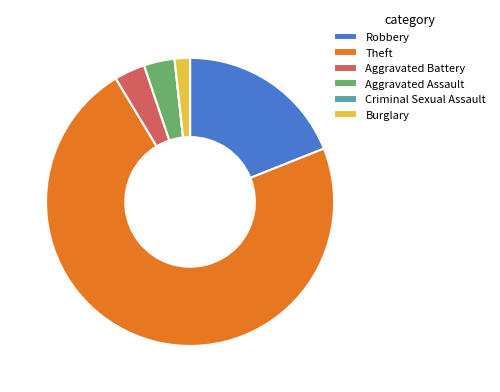

The Burglary slice represents 2% of the pie. True or false?

True